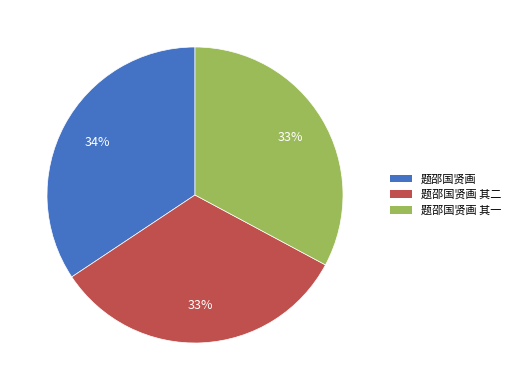

The 题邵国贤画 slice represents 34% of the pie. True or false?

True